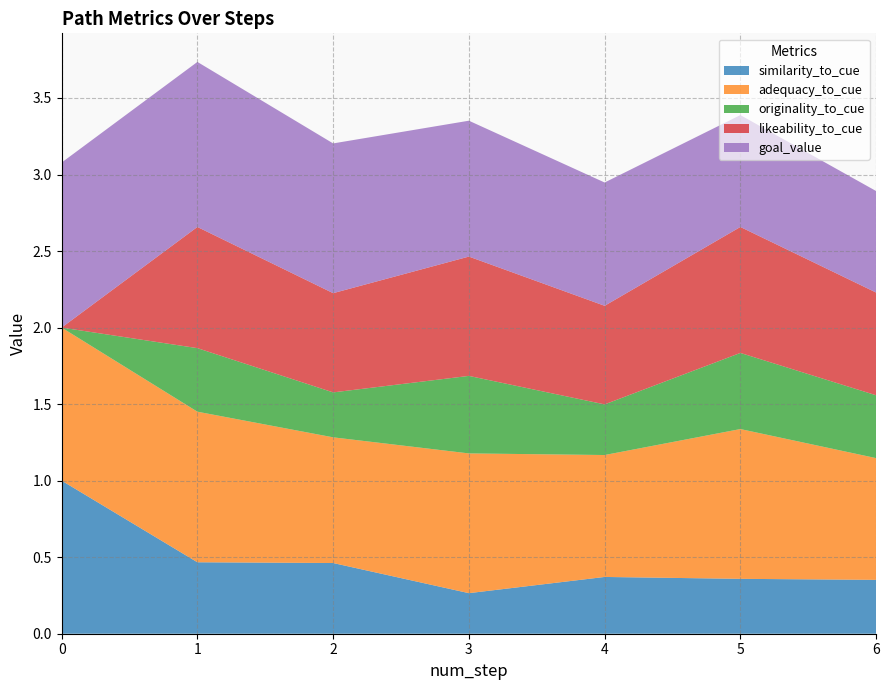

What is the minimum value for similarity_to_cue?

0.3